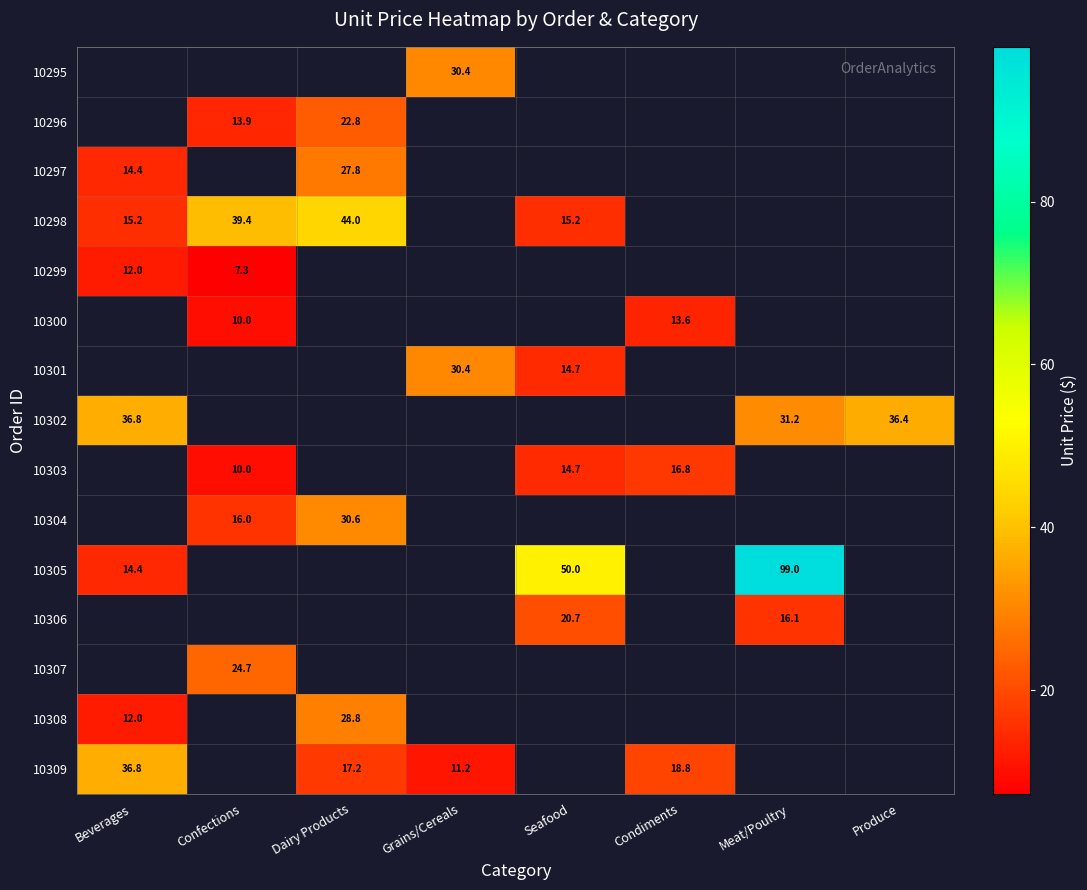

The value of 10297 at Beverages is 14.4. True or false?

True